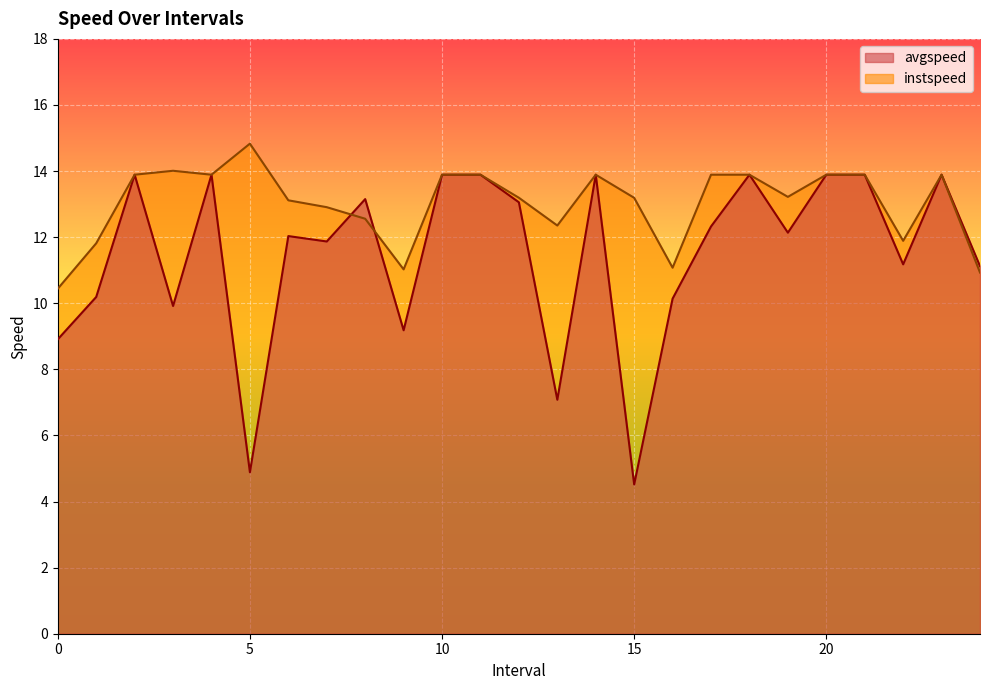

Reading right to left, extract all data points from this chart.

avgspeed: 11.1	13.9	11.2	13.9	13.9	12.1	13.9	12.3	10.1	4.5	13.9	7.1	13.1	13.9	13.9	9.2	13.2	11.9	12.0	4.9	13.9	9.9	13.9	10.2	8.9
instspeed: 10.9	13.9	11.9	13.9	13.9	13.2	13.9	13.9	11.1	13.2	13.9	12.4	13.2	13.9	13.9	11.0	12.6	12.9	13.1	14.8	13.9	14.0	13.9	11.8	10.4